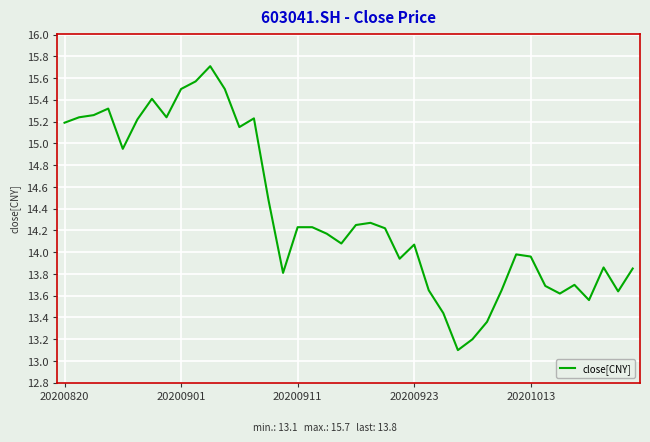

What is the greatest value displayed?

15.7